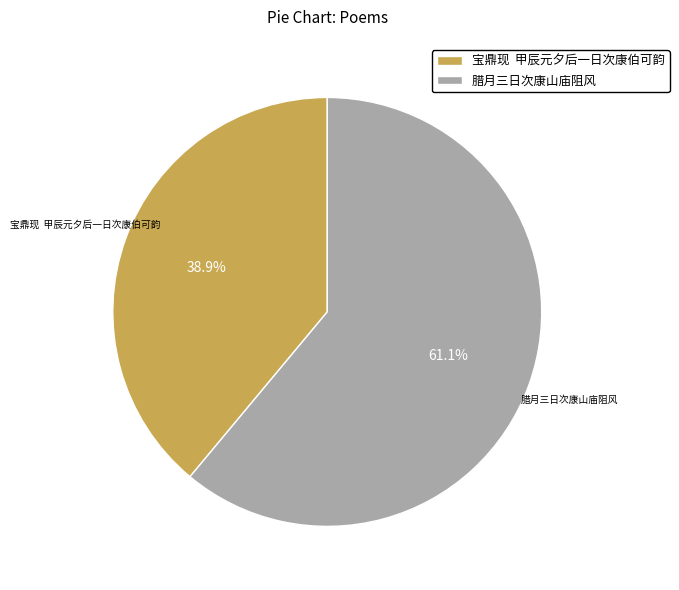

Do 宝鼎现 甲辰元夕后一日次康伯可韵 and 腊月三日次康山庙阻风 together represent more than half of the pie?

Yes